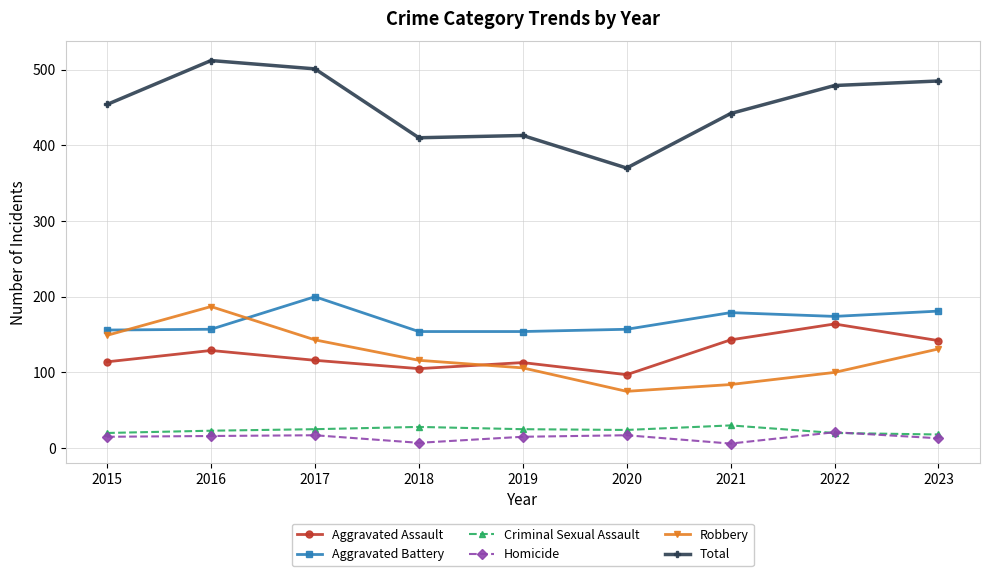

What is the difference between the maximum and minimum values in the Aggravated Battery series?

46